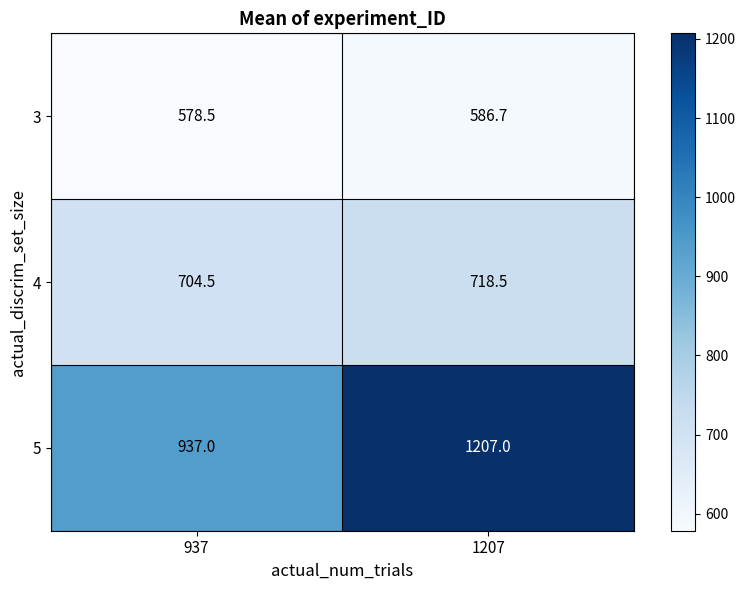

Reading right to left, what are all the values shown in this chart?

3: 586.7	578.5
4: 718.5	704.5
5: 1207.0	937.0